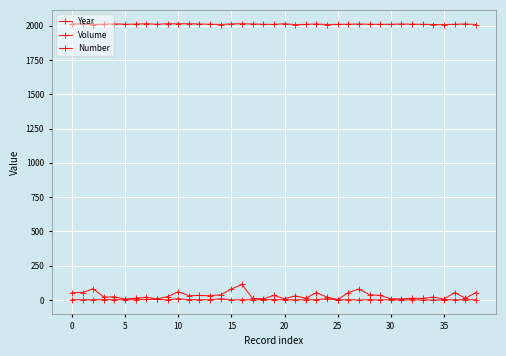

How many data points does each series have?

39